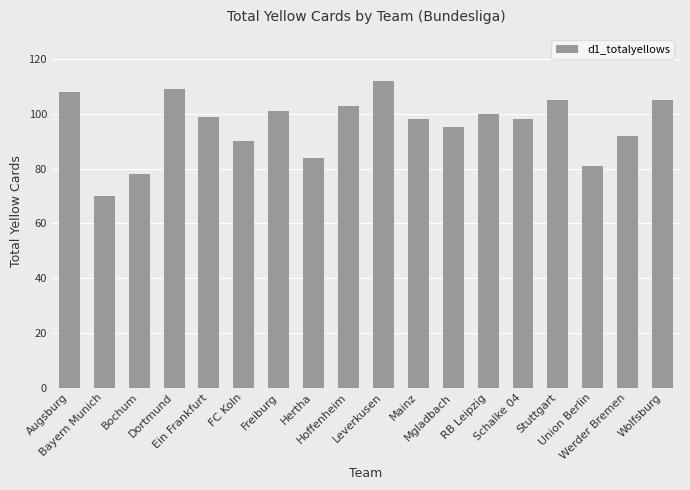

What is the change in value from Dortmund to Mainz?

-11